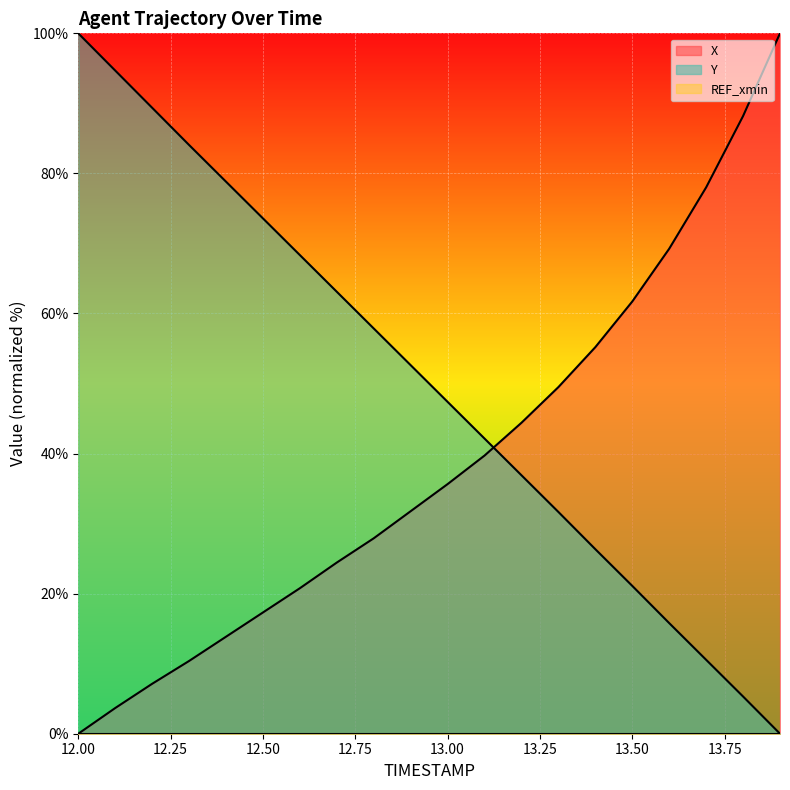

At which label is Y closest to 50?

12.9